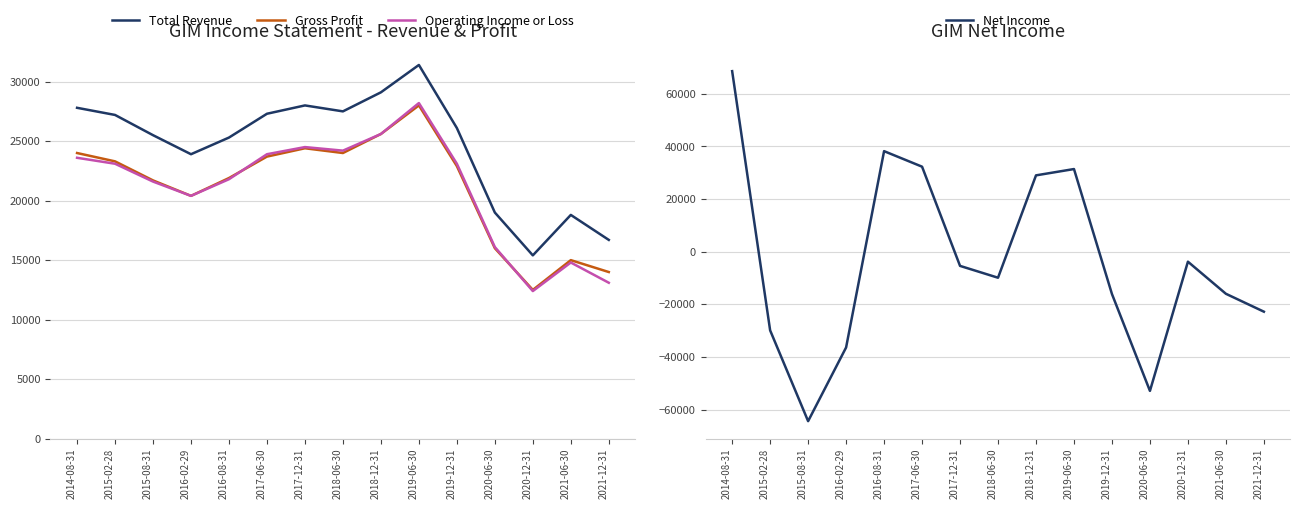

Is it true that Total Revenue equals 32684 at 2016-02-29?

False